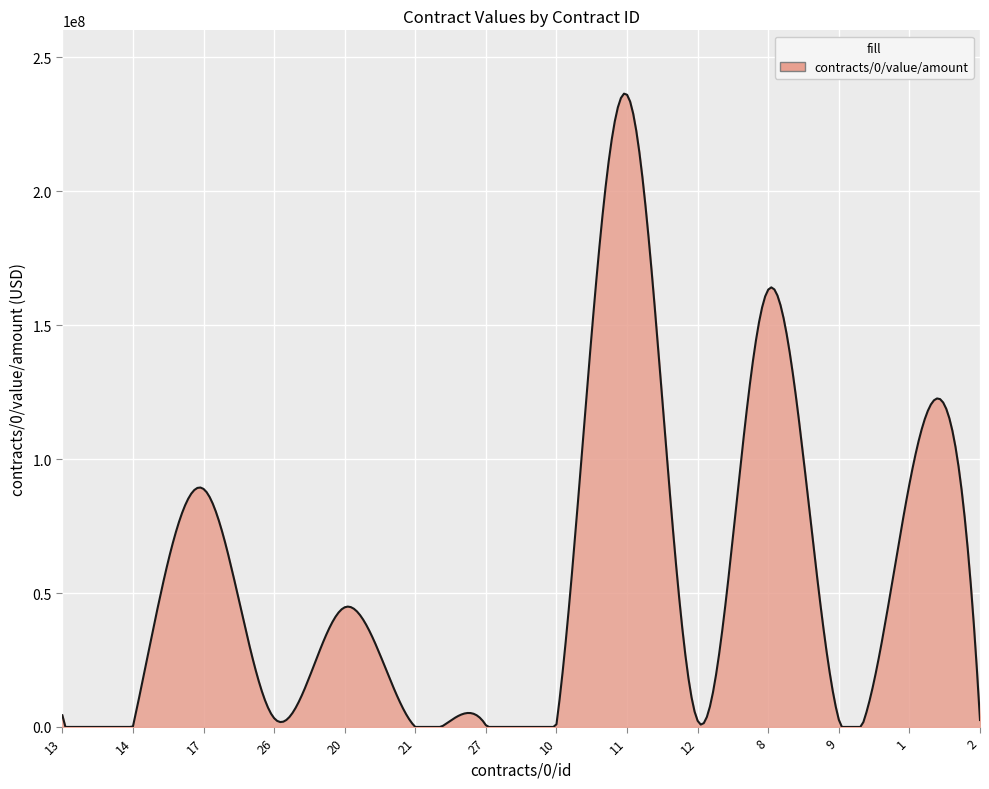

Does the chart display data point markers on the line(s)?

No